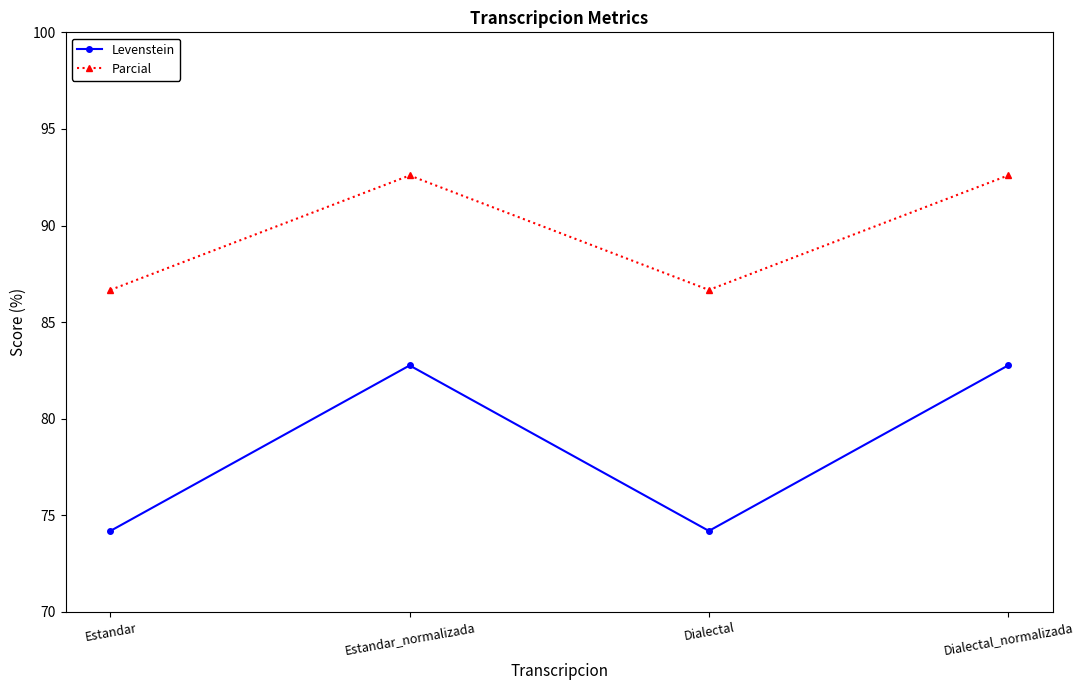

What is the label of the 2nd point from the right?

Dialectal